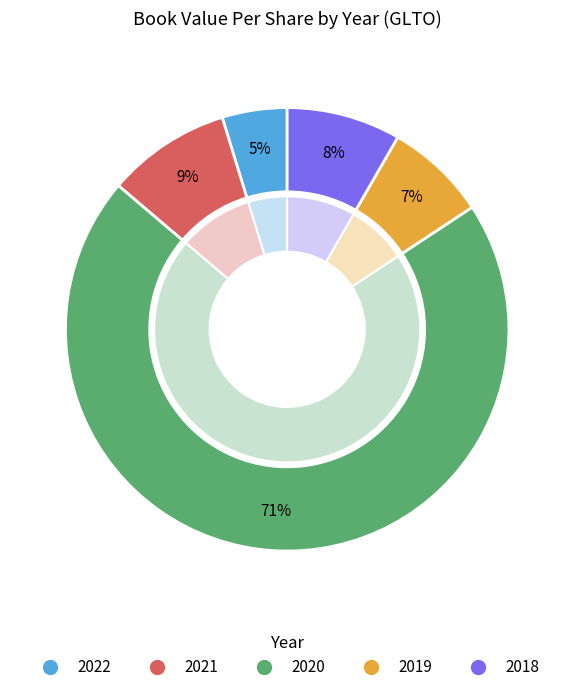

Is it true that 2020 is 71% of the pie?

True